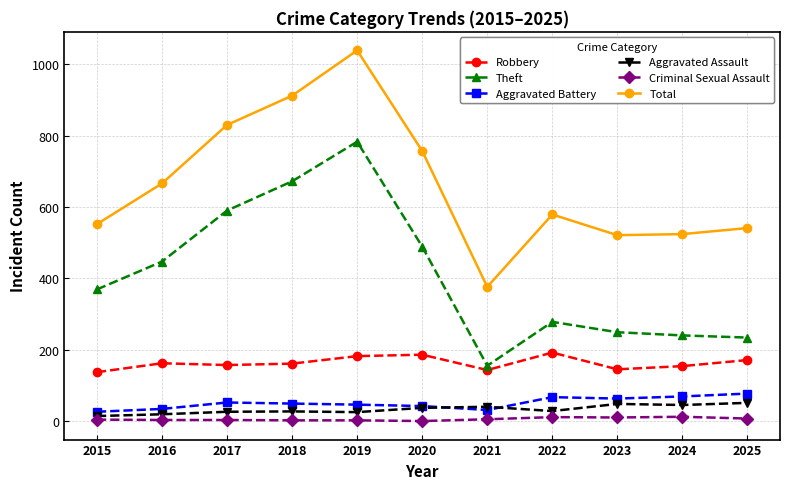

How many values in the Aggravated Assault series are below 28?

5